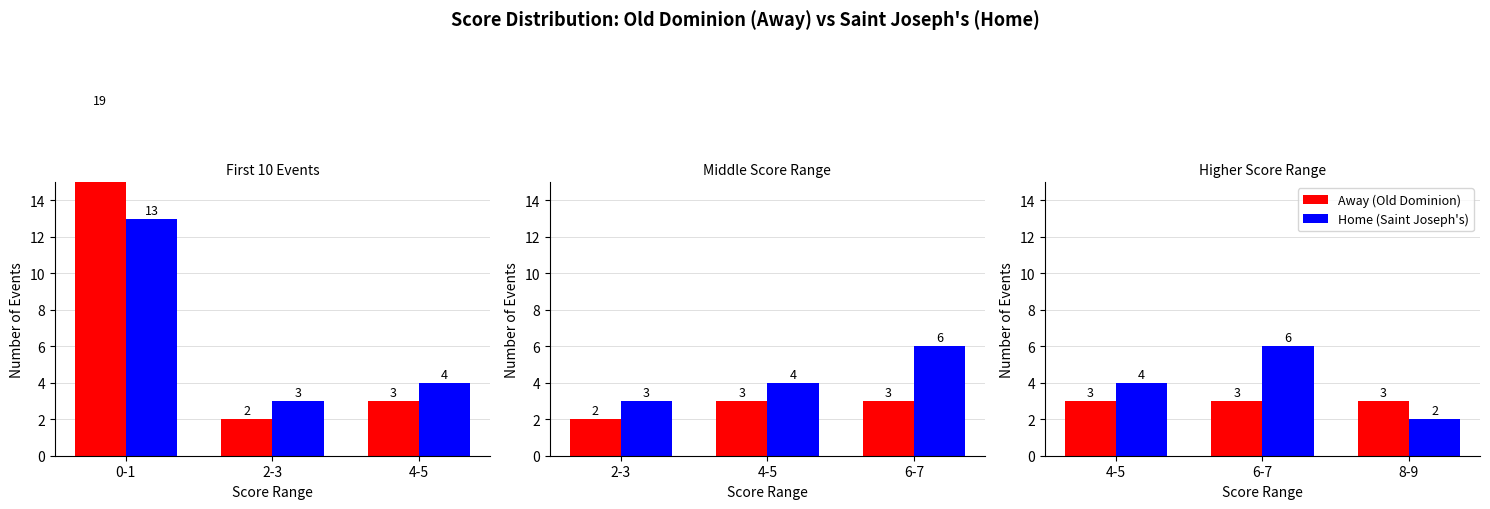

Are the bars grouped side by side (vs. stacked)?

Yes